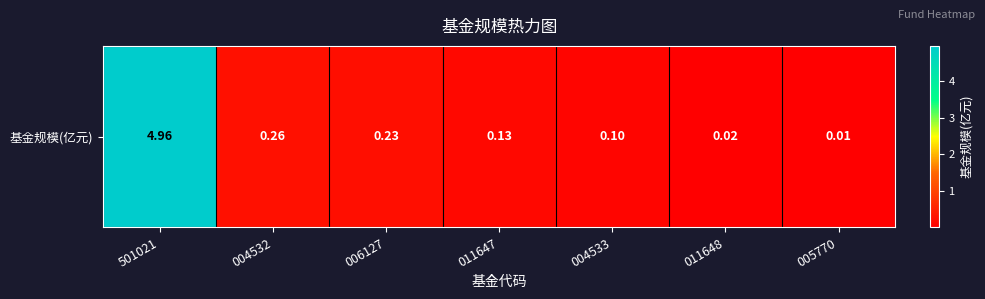

Which category has the lowest value across all series?

005770